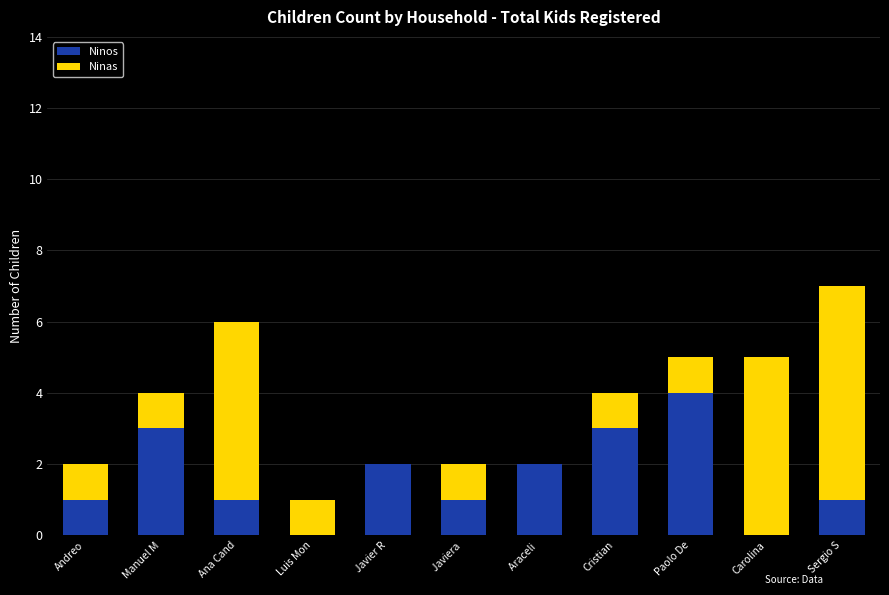

Is it true that Ninos equals 3 at Manuel M?

True